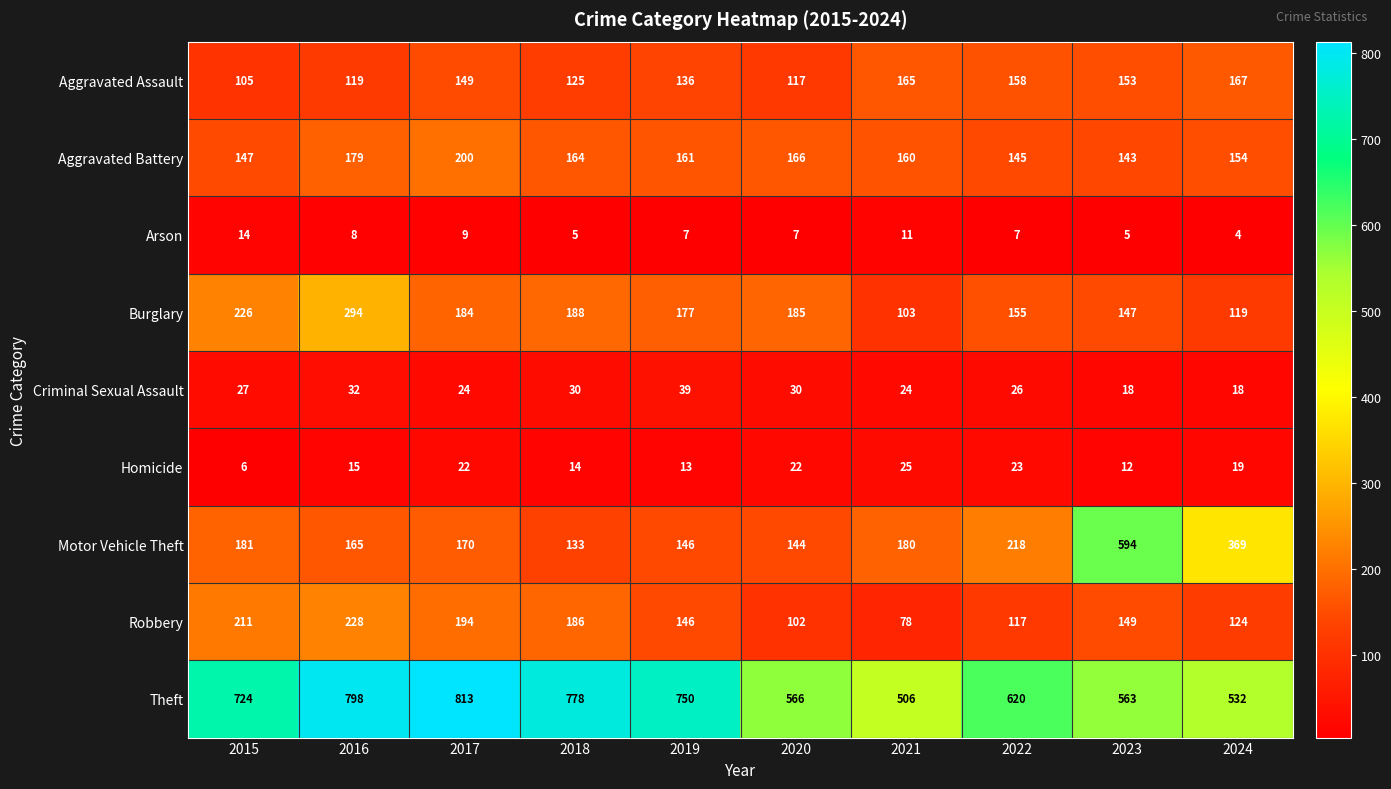

The Burglary series shows 120 at 2020. True or false?

False